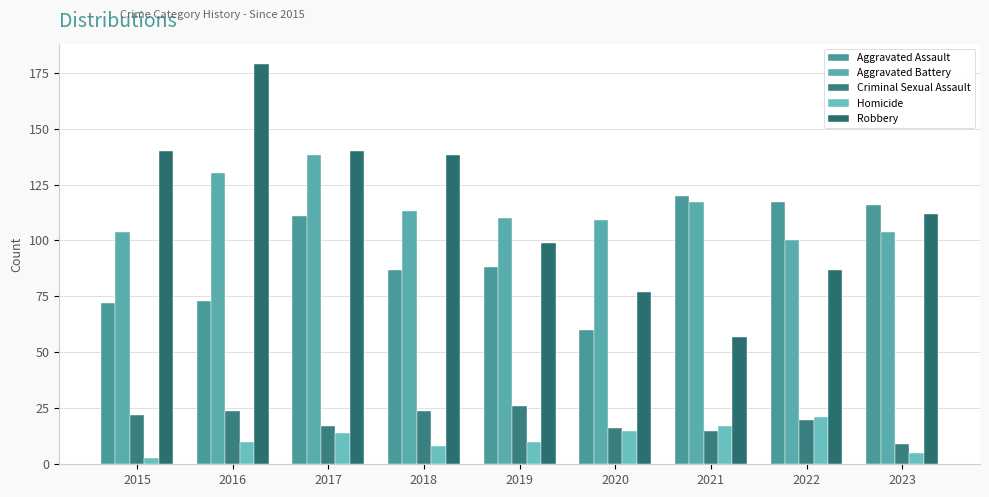

Are the bars horizontal?

No